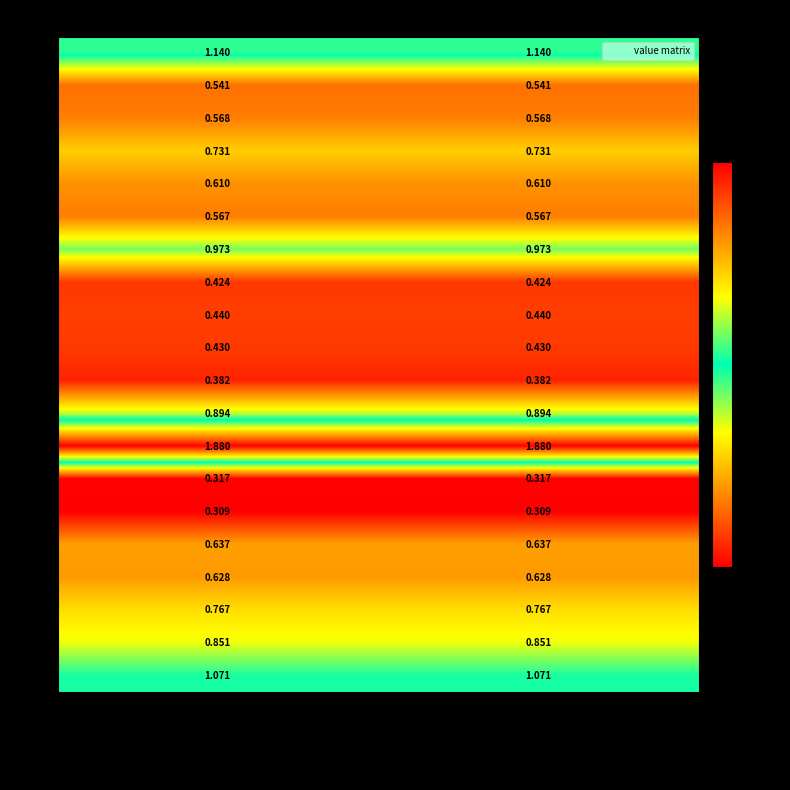

Is the value of LU at Households final consumption greater than the value of DK at Households final consumption?

Yes